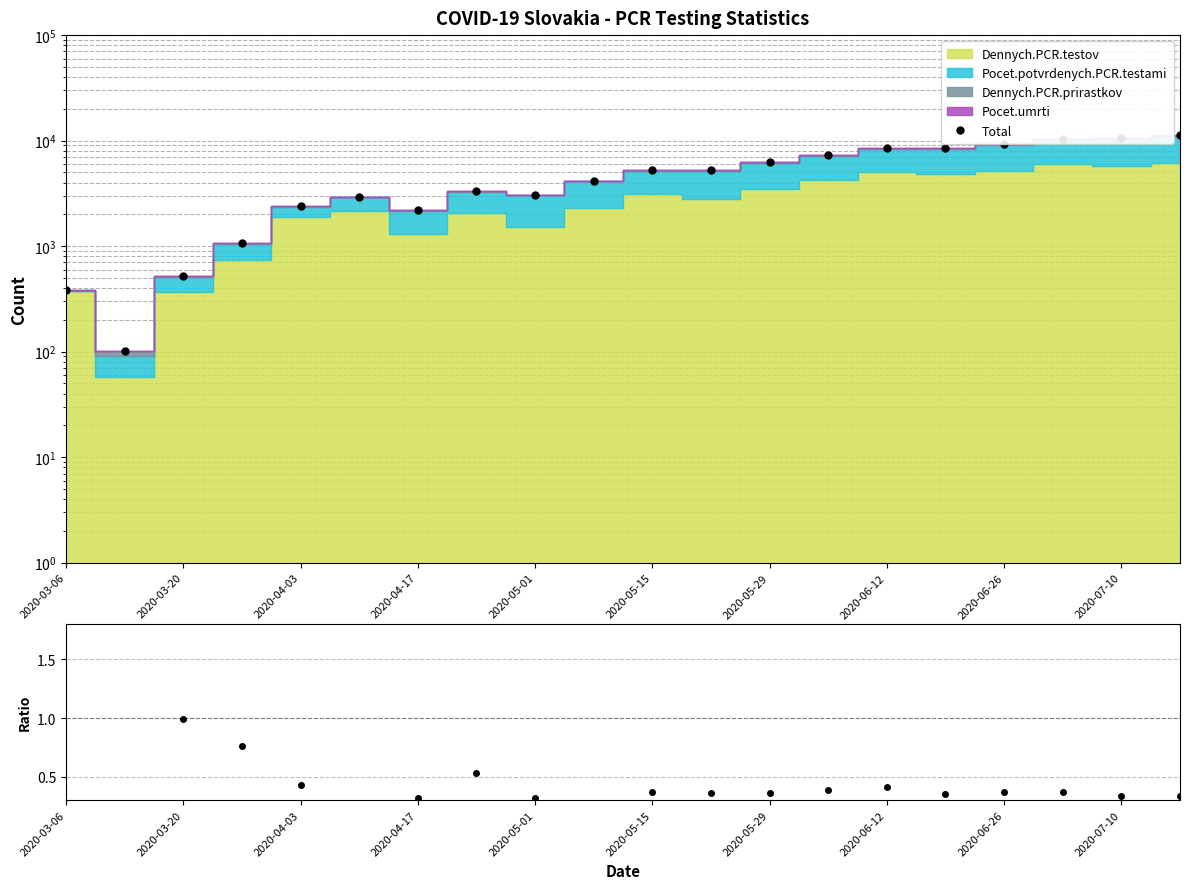

Which series has the largest total across all categories?

Total